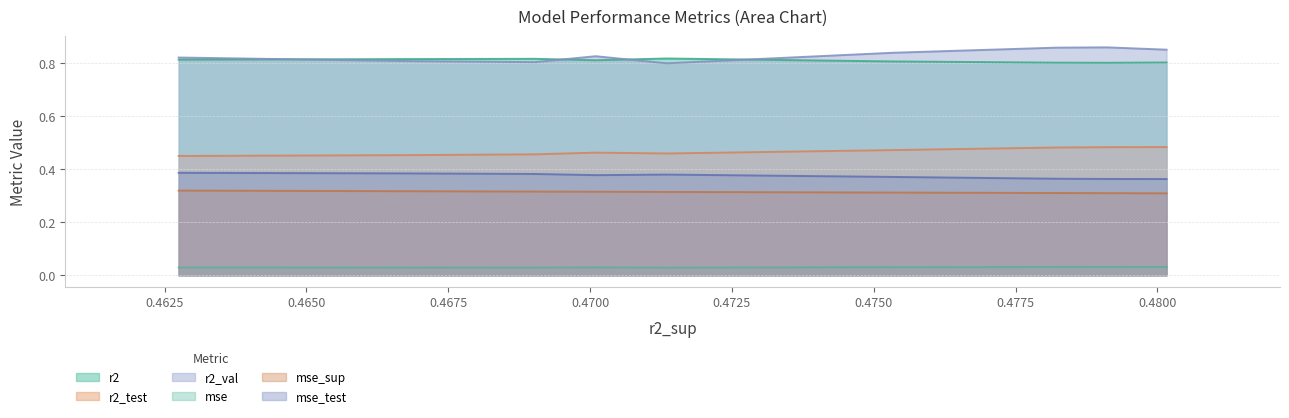

How many r2_val values are between 0 and 1?

10